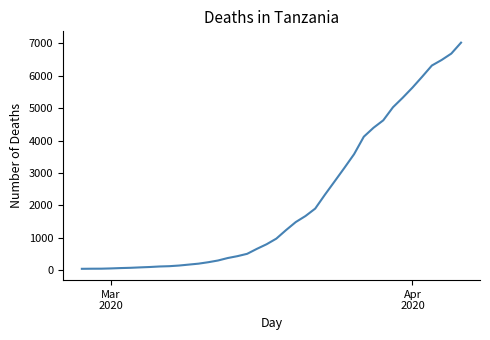

What is the maximum value shown in the chart?

7017